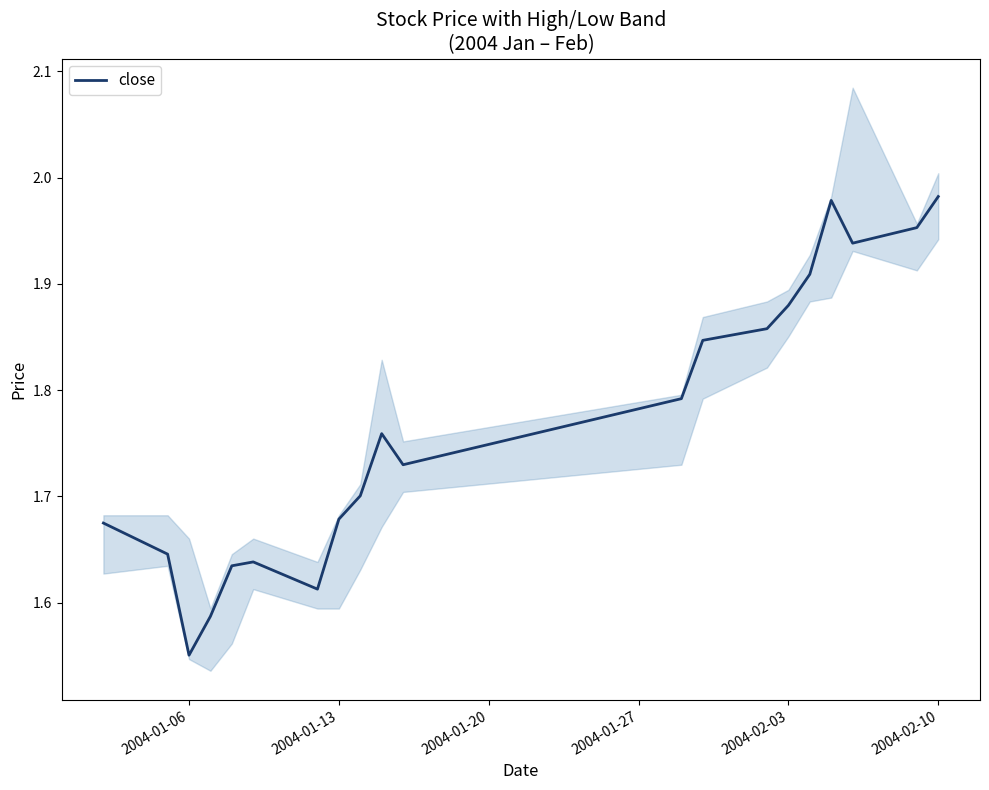

How many interior local peaks (higher than both neighbors) does the data have?

3